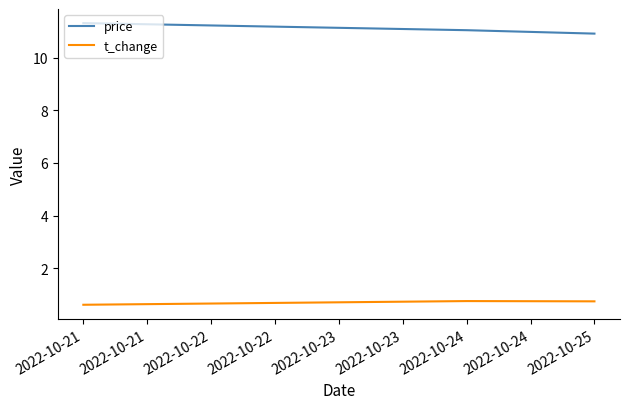

The price series shows 17.4 at 2022-10-24. True or false?

False